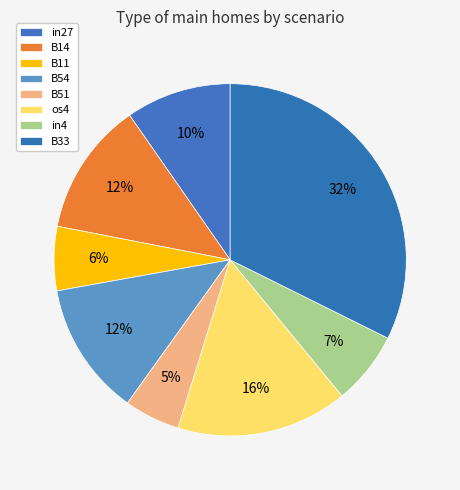

Is B33 the majority of the pie?

No